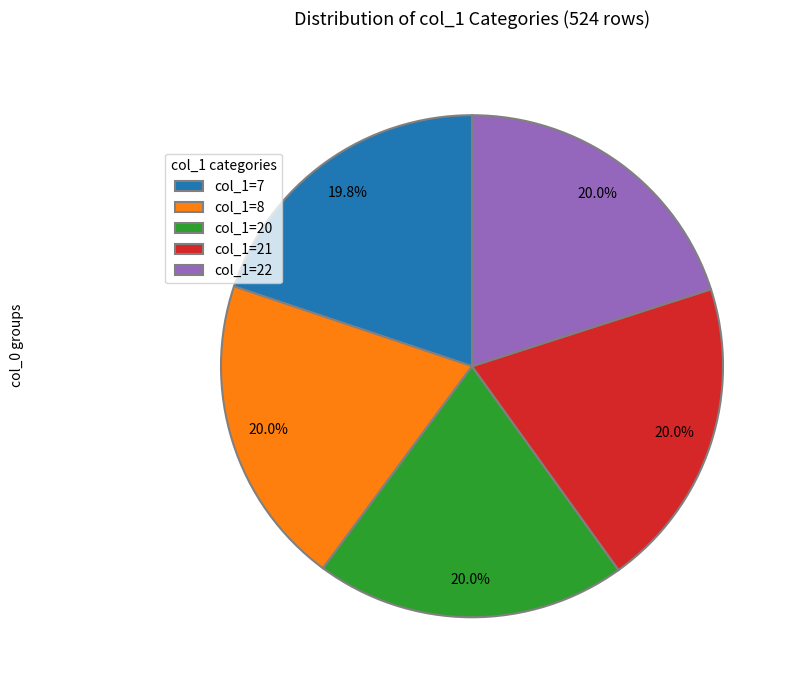

What is the ratio of the value at col_1=7 to the value at col_1=20?

1.0